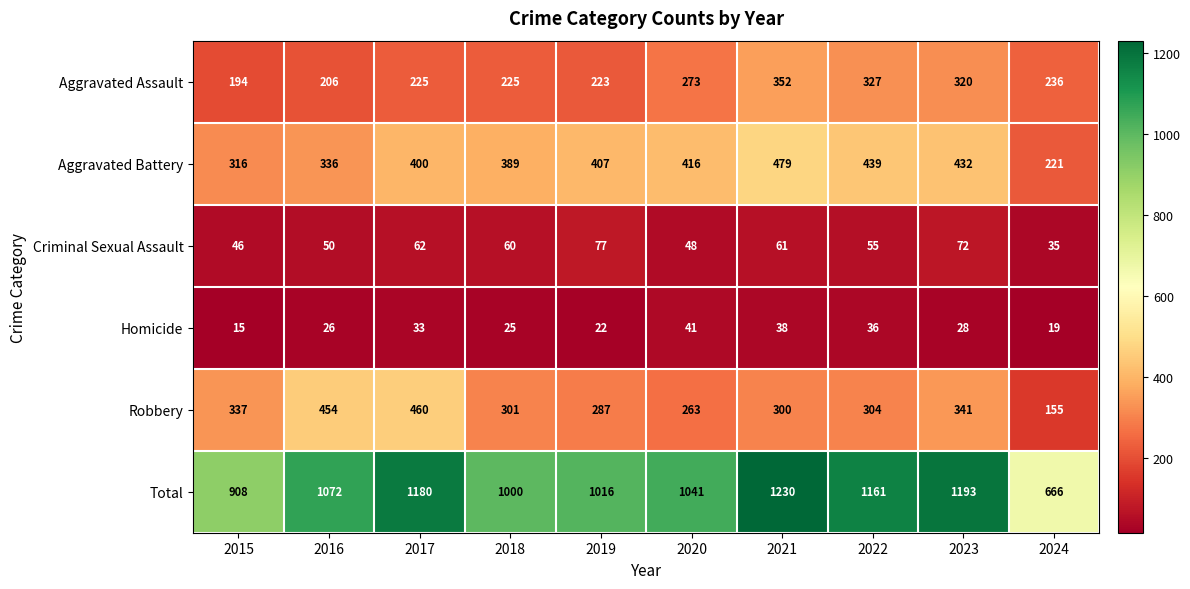

Is it true that Robbery equals 206 at 2024?

False